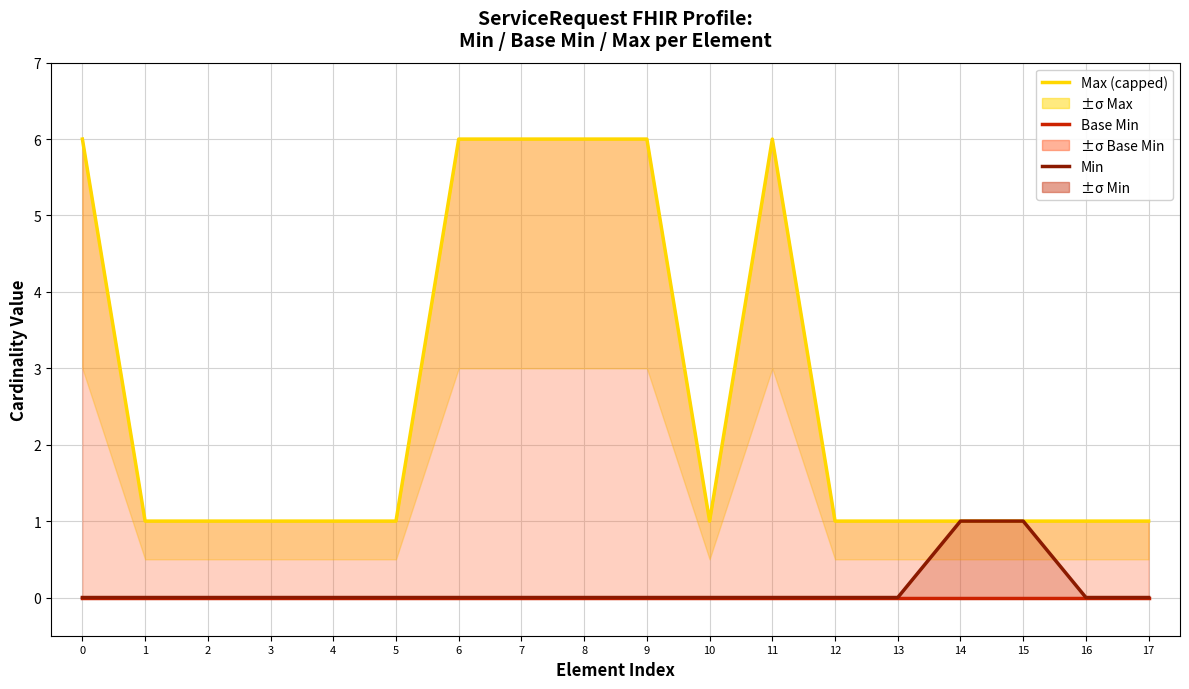

How many lines are shown in the chart?

3